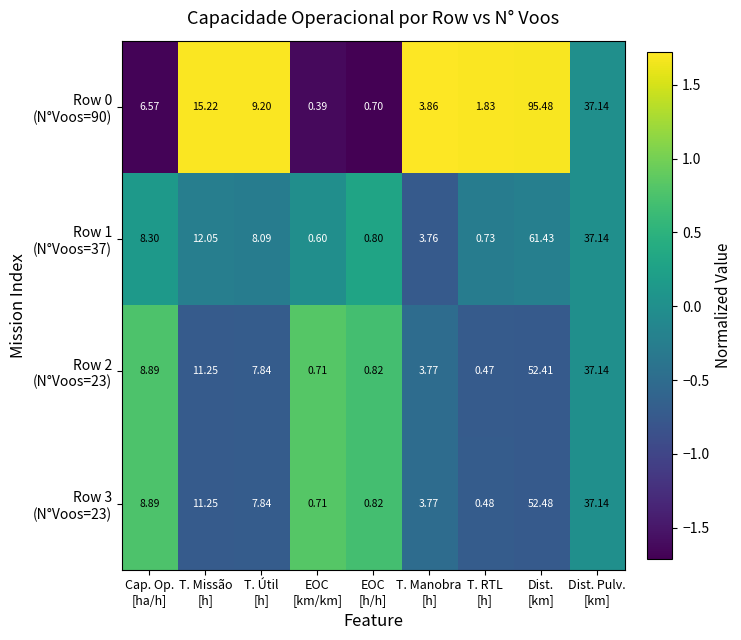

How many categories are shown in the chart?

9